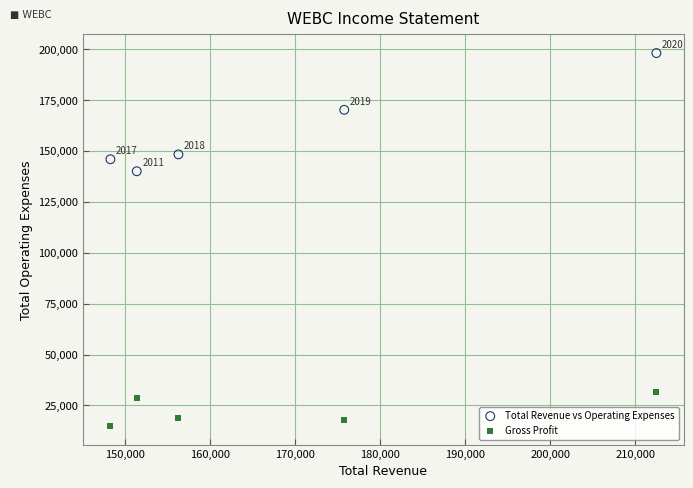

Which series contains the highest Y value?

Total Revenue vs Operating Expenses